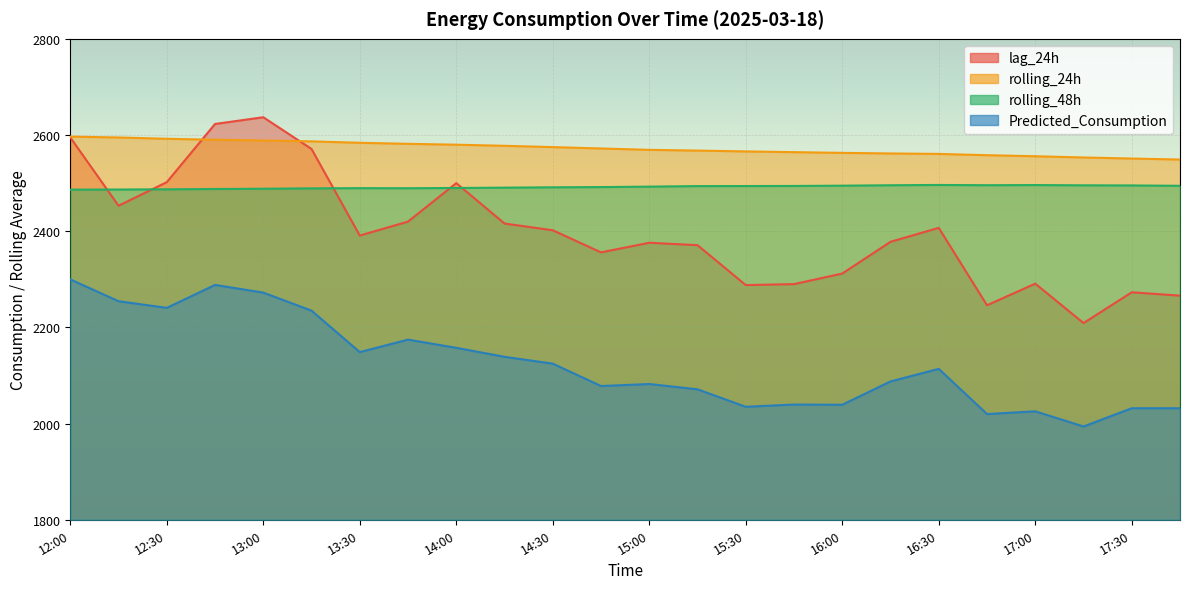

What are all the series names shown in the legend?

lag_24h, rolling_24h, rolling_48h, Predicted_Consumption